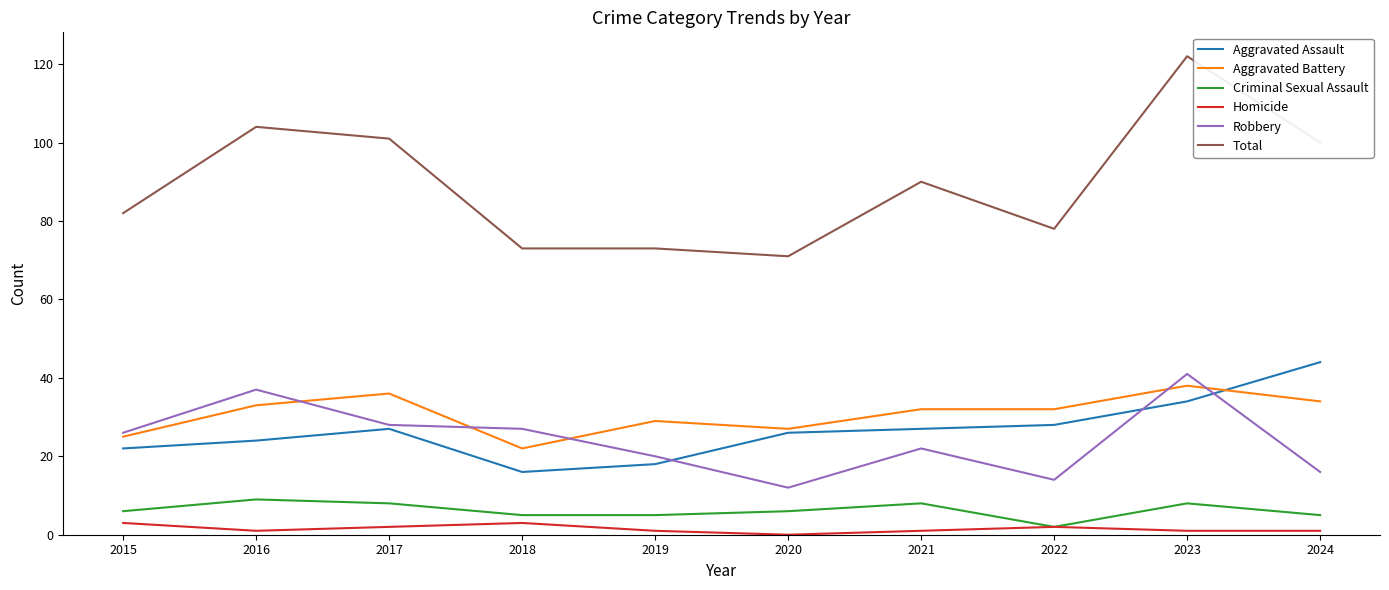

Is the value of Aggravated Assault at 2020 greater than the value of Total at 2021?

No